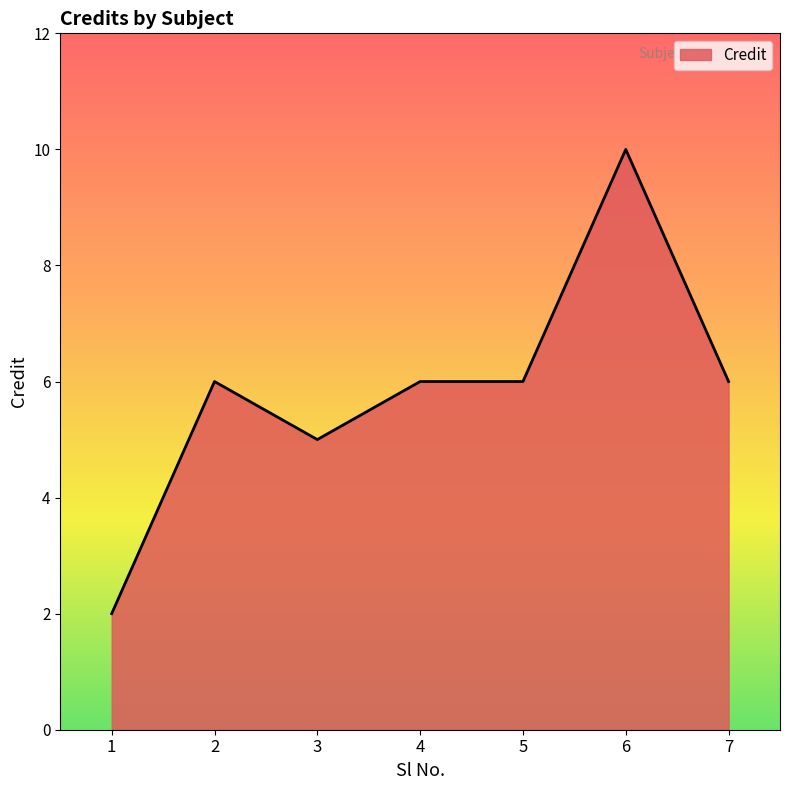

What is the sum of all values?

41